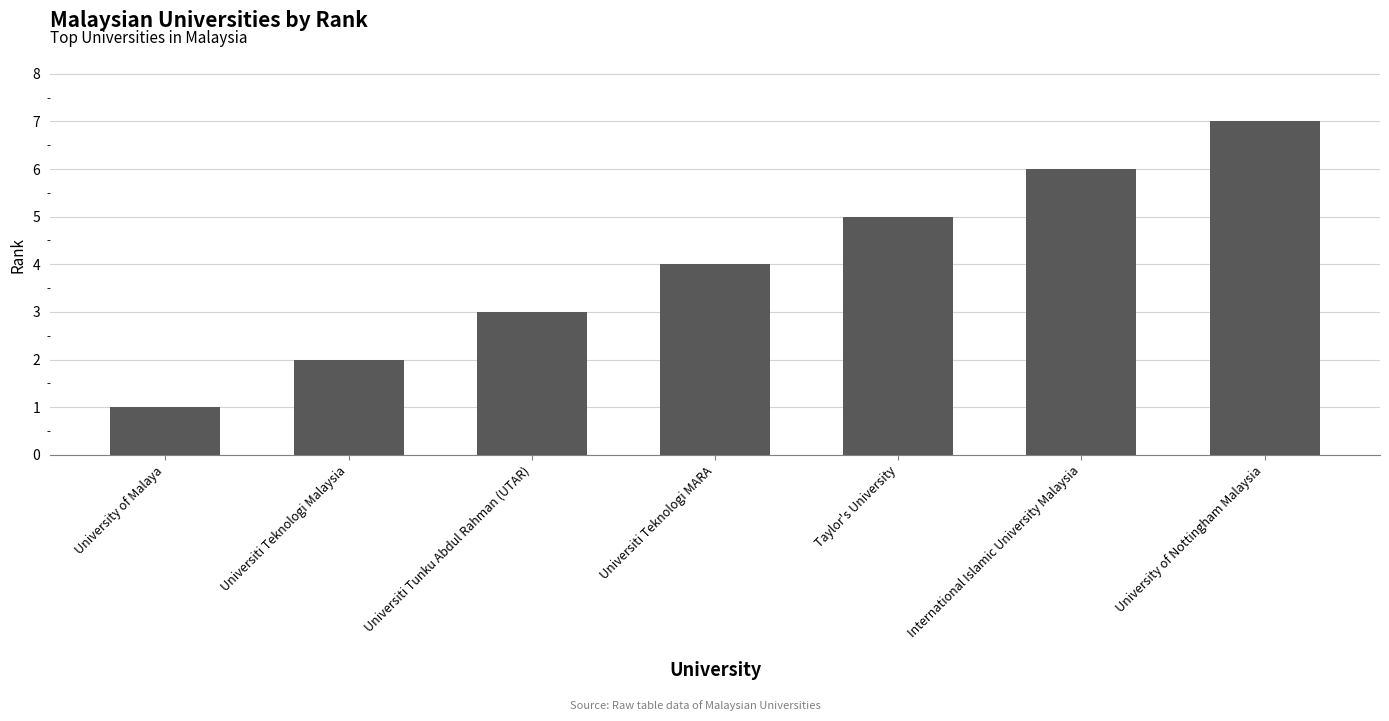

Count the values in the range 2 to 6.

5